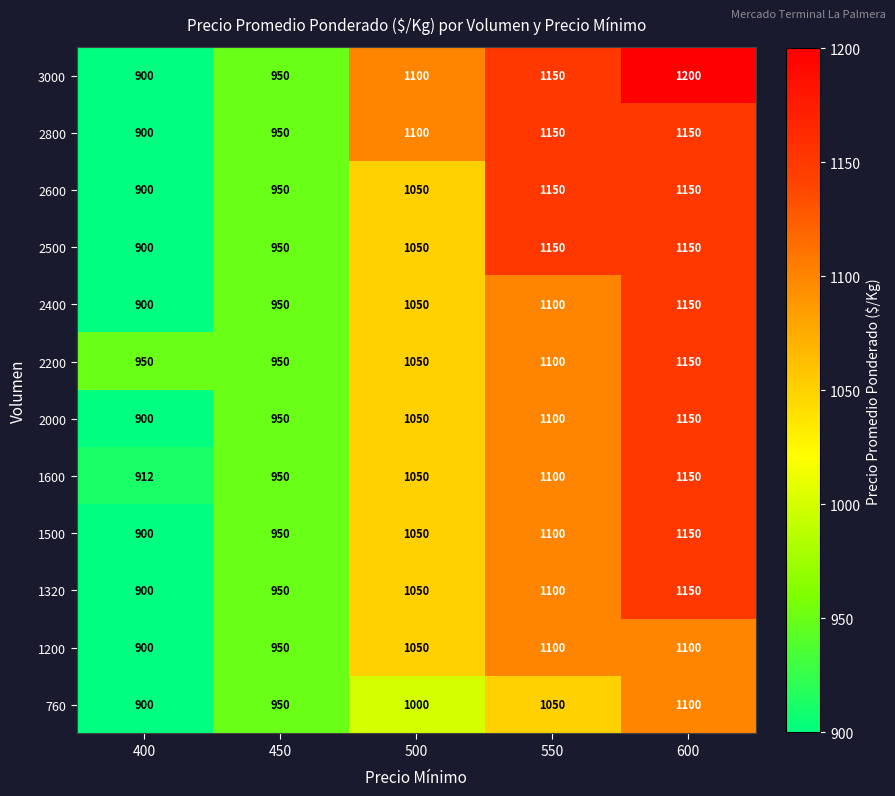

Count the 1500 values in the range 950 to 1100.

3